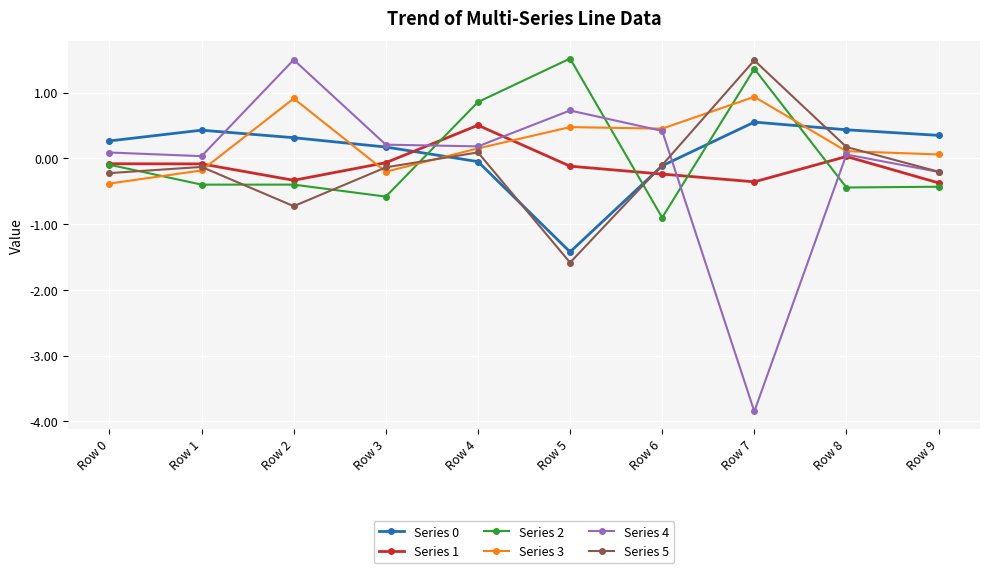

Which series has the largest range (max minus min)?

Series 4